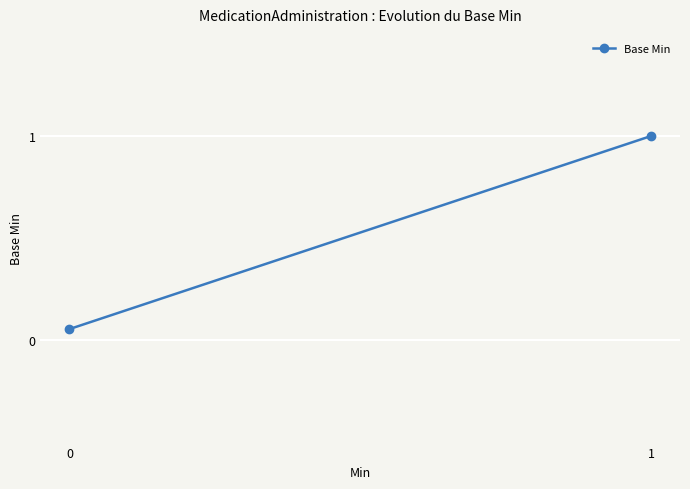

List the labels in order of value, smallest first.

0, 1